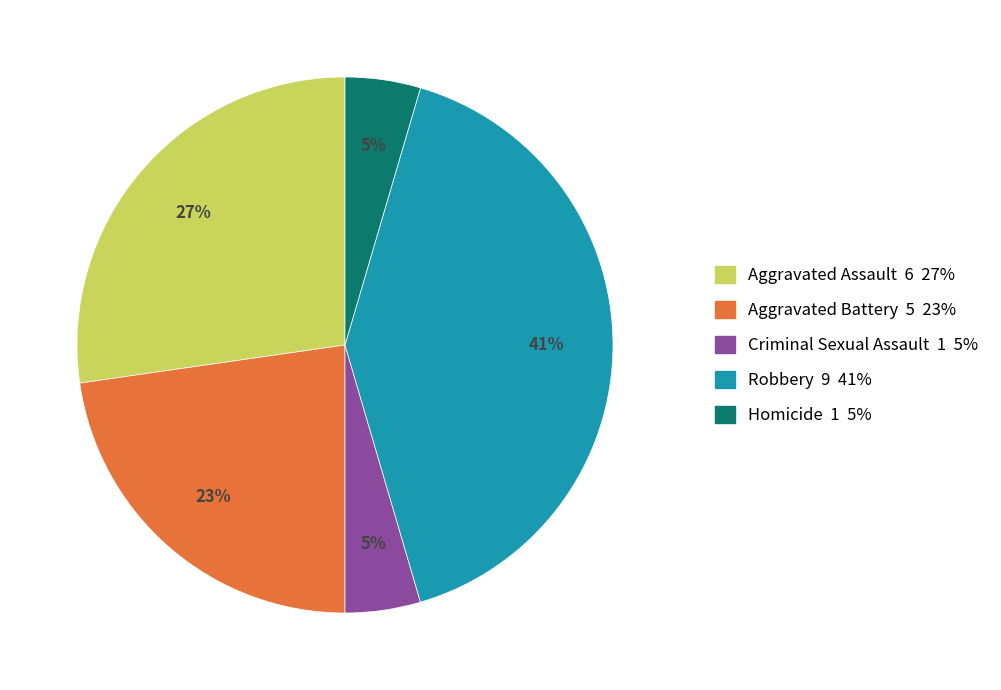

How many segments does this pie chart have?

5